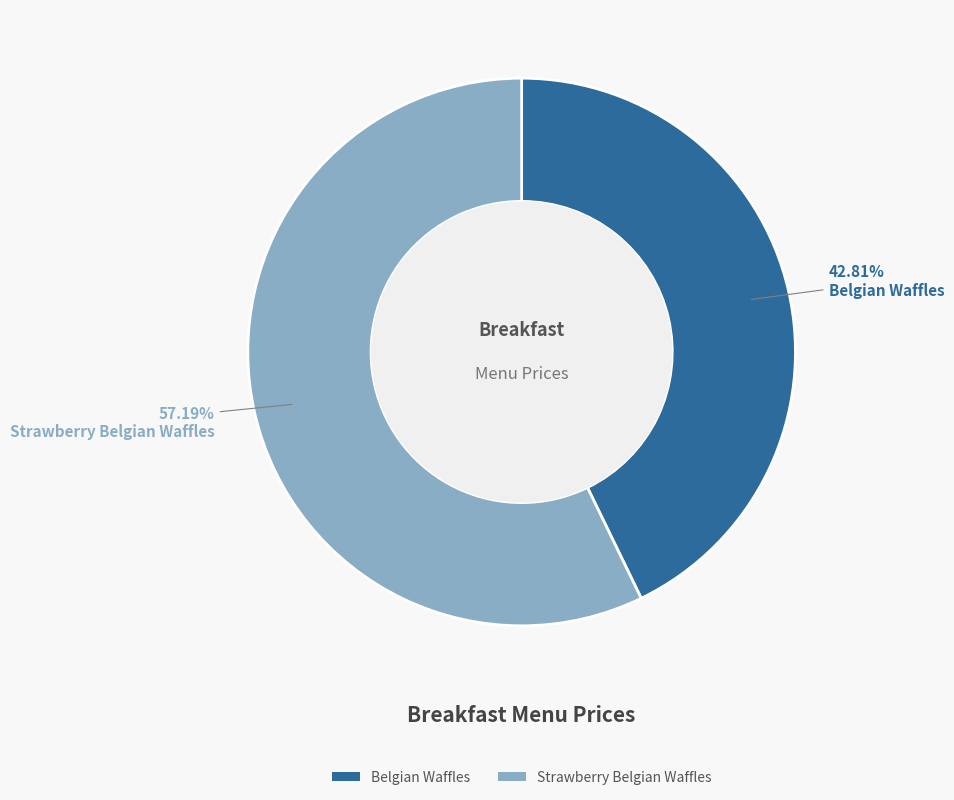

To the nearest percent, what is the combined percentage of Belgian Waffles and Strawberry Belgian Waffles?

100%